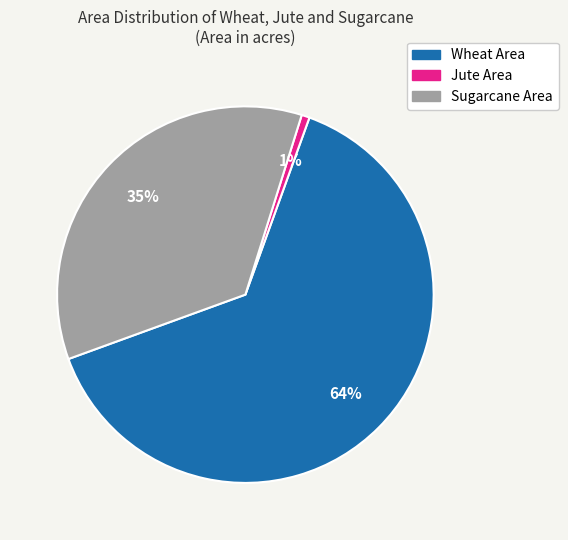

Between Sugarcane Area and Jute Area, which is larger?

Sugarcane Area